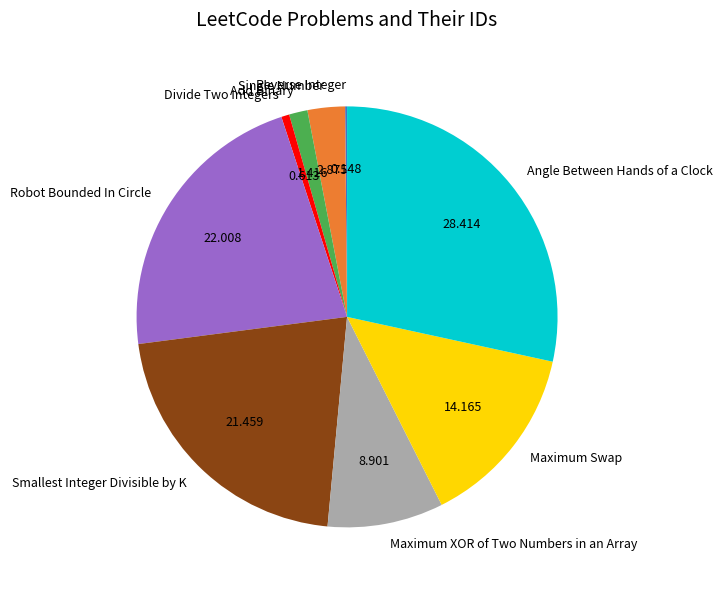

Does any single category account for the majority?

No